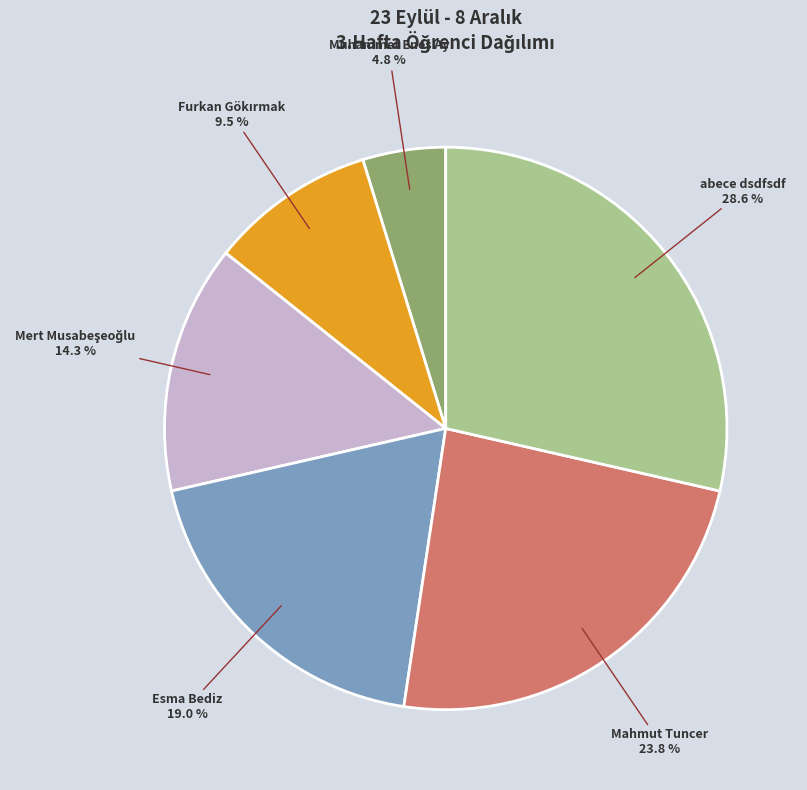

Does abece dsdfsdf account for over 50% of the chart?

No